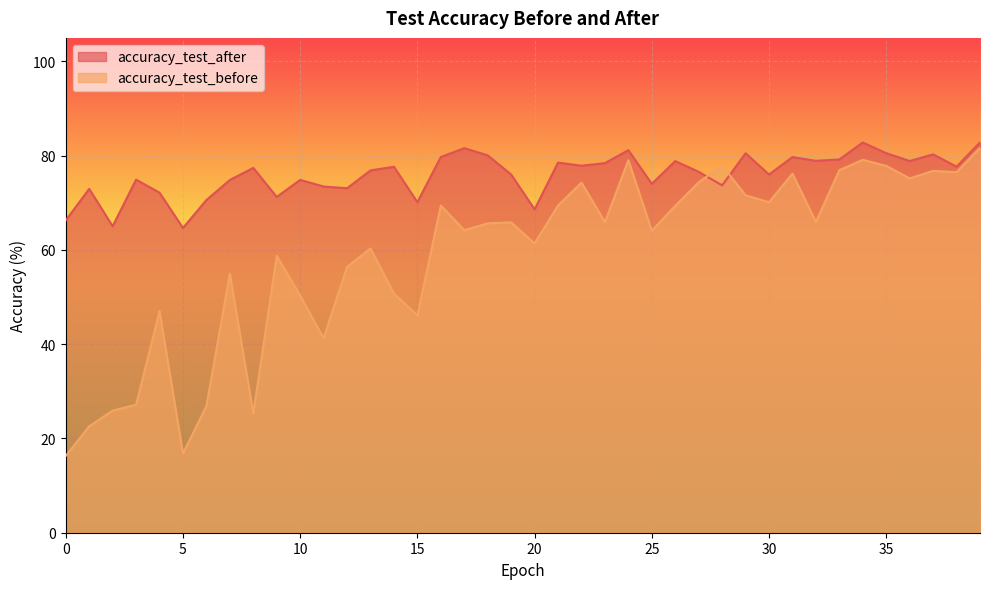

What is the minimum value shown in the chart?

16.3